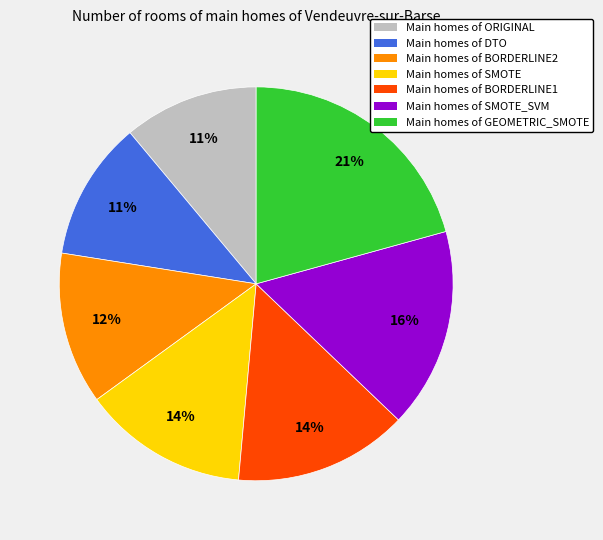

Combined, do Main homes of SMOTE_SVM and Main homes of BORDERLINE2 account for over 50%?

No